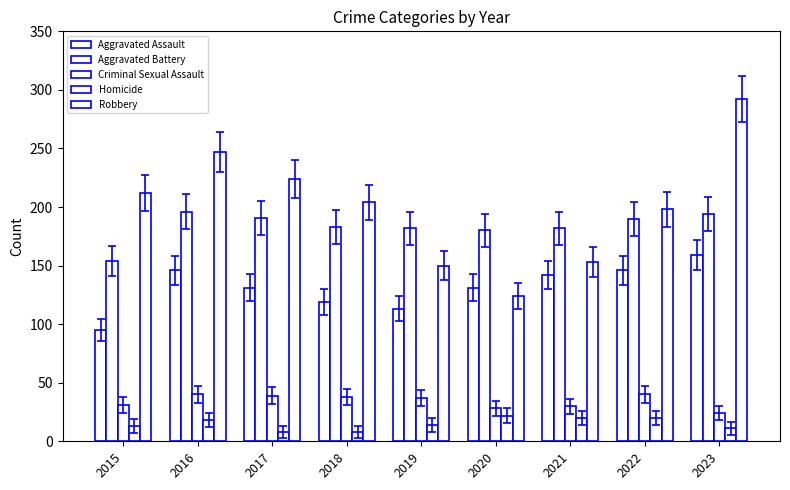

How many bars are there in total?

45